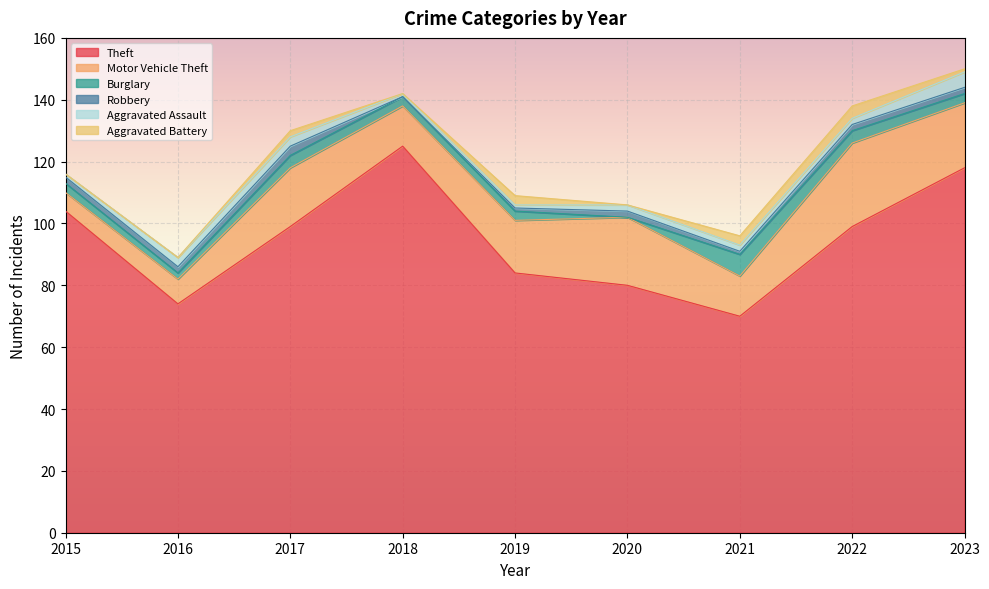

How many data points in Aggravated Assault are above 2?

3